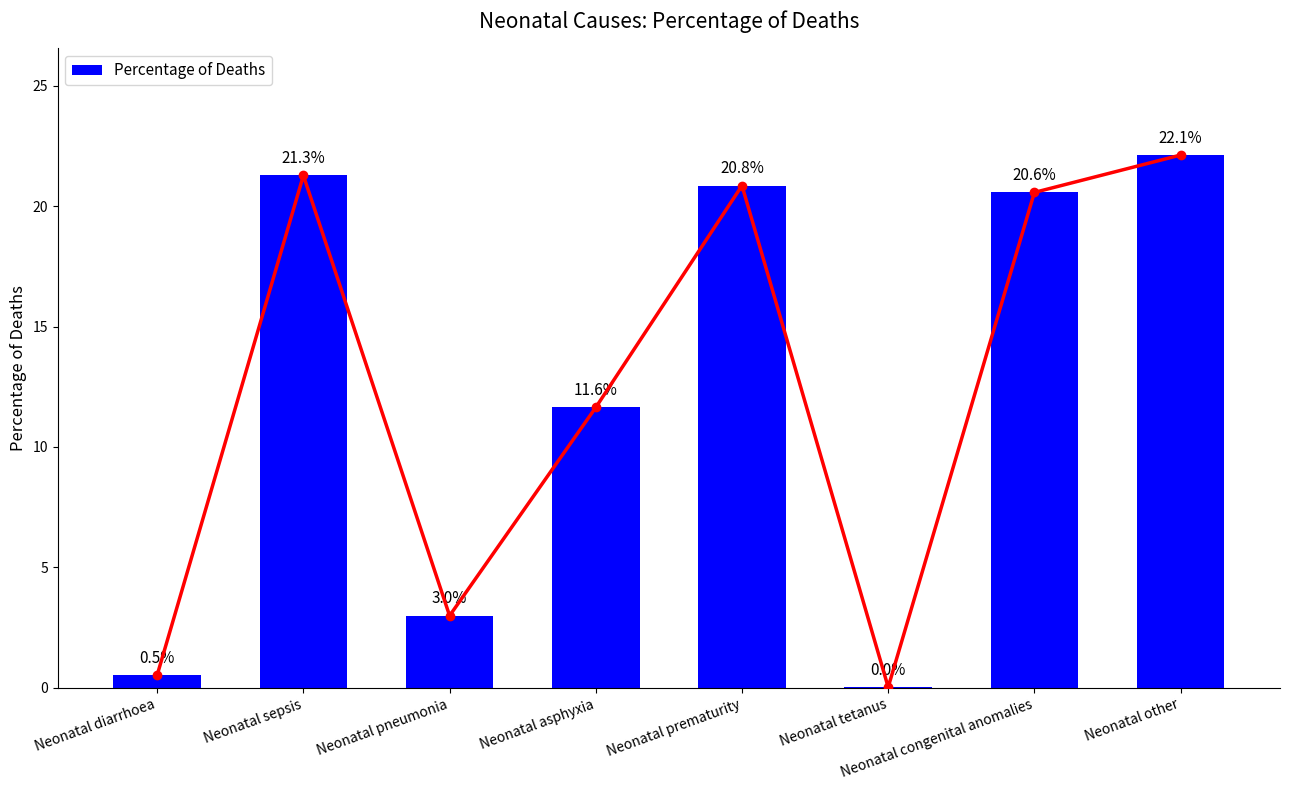

Is it true that the value at Neonatal diarrhoea is 0.2?

False